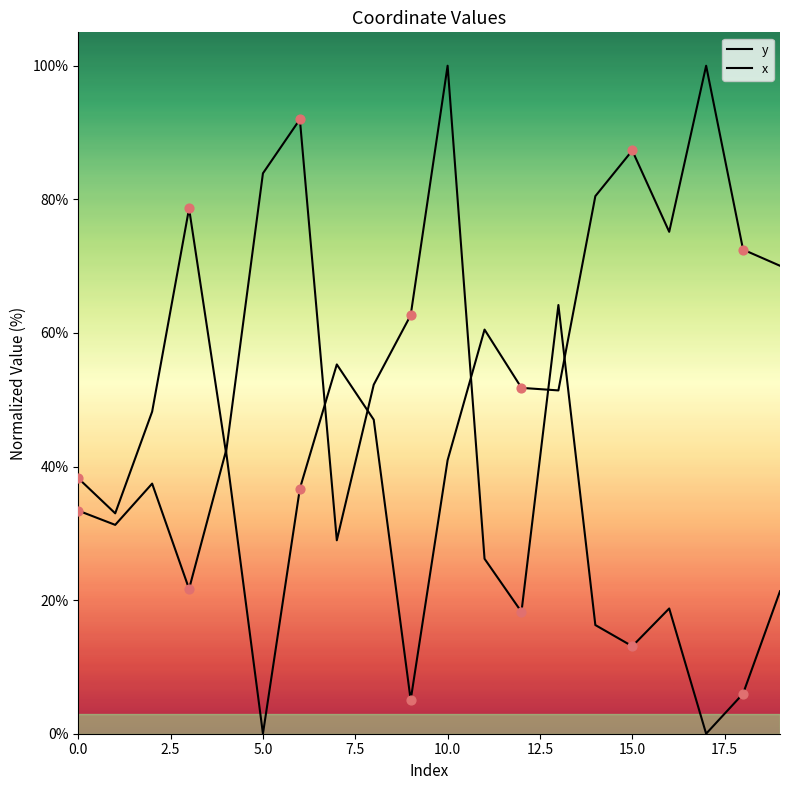

Which series contains the lowest Y value?

y